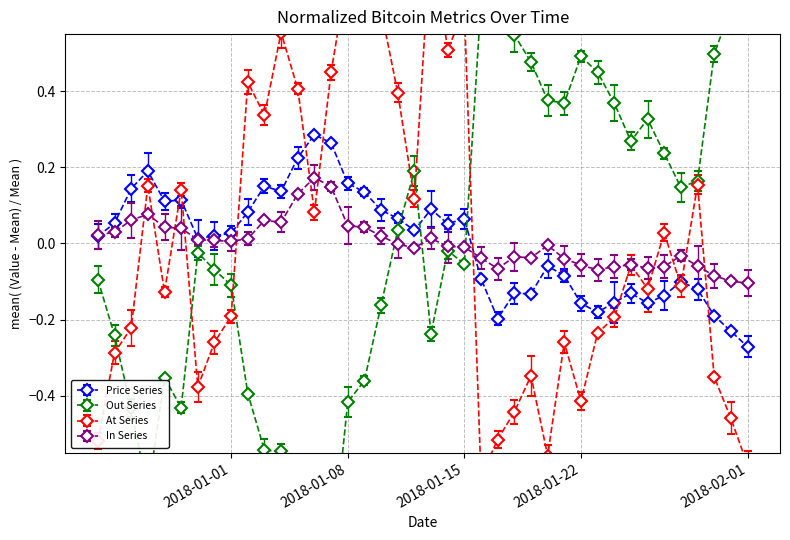

Where is At nearest to the value 0?

2018-01-27